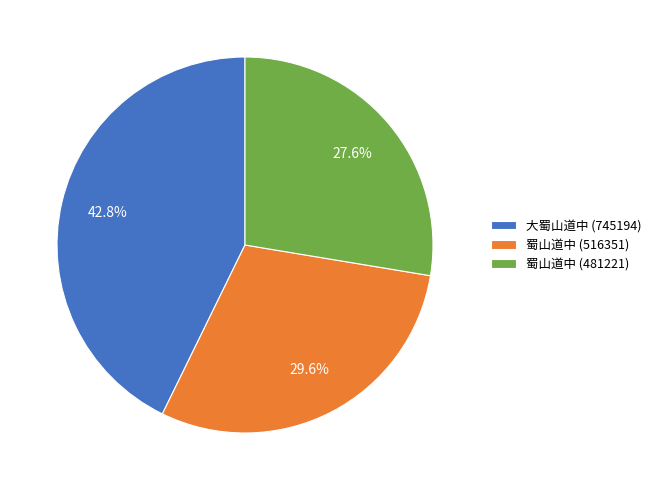

Is 蜀山道中 (516351) the majority of the pie?

No